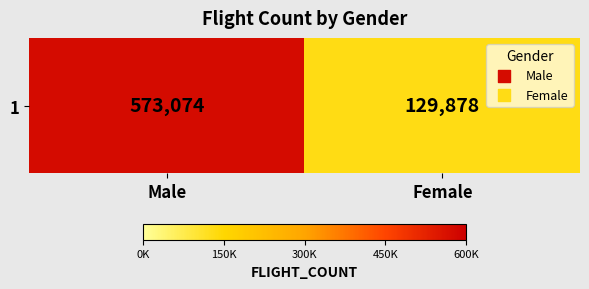

What is the difference between the maximum and minimum values?

443196